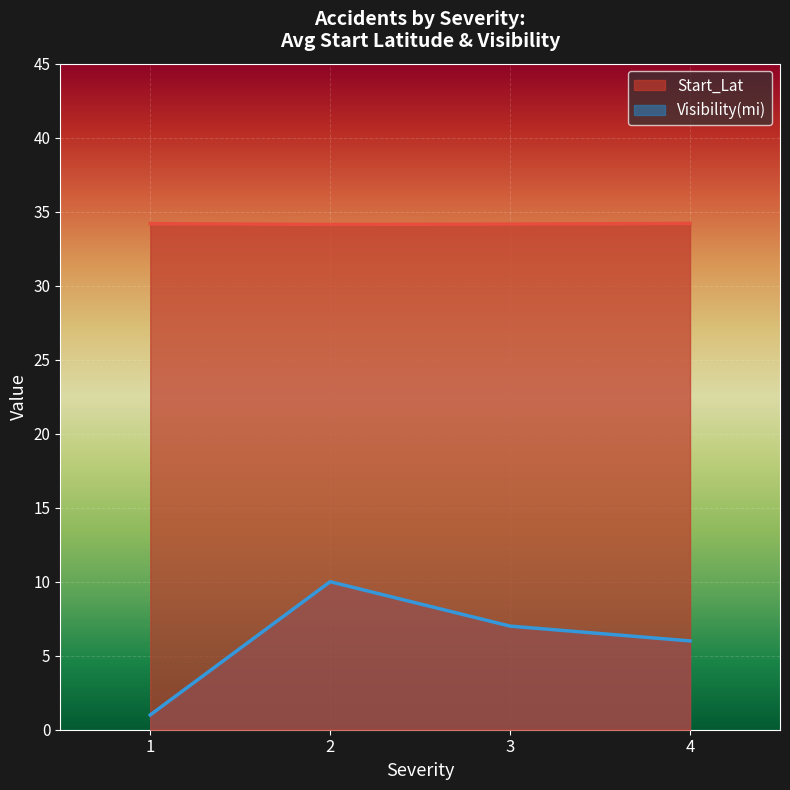

How many series are shown in this chart?

2